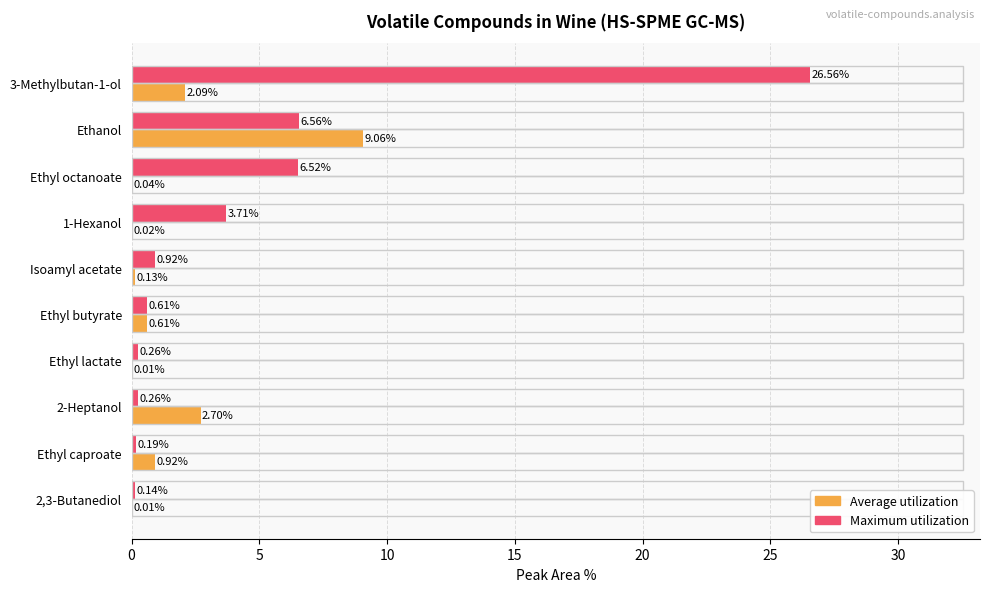

What is the maximum value shown in the chart?

26.6